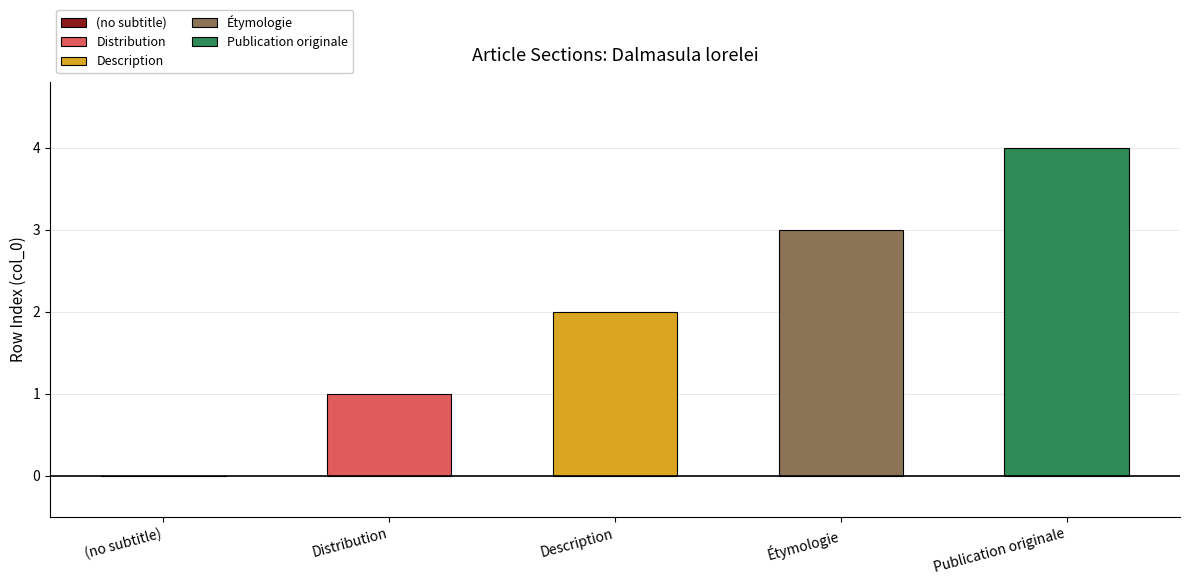

What is the sum of all values?

10